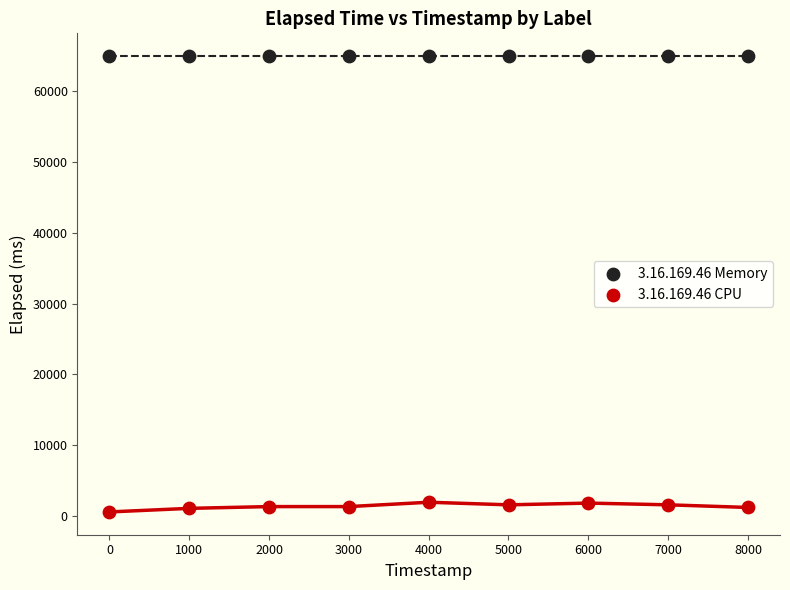

Which series reaches the minimum Y coordinate?

3.16.169.46 CPU